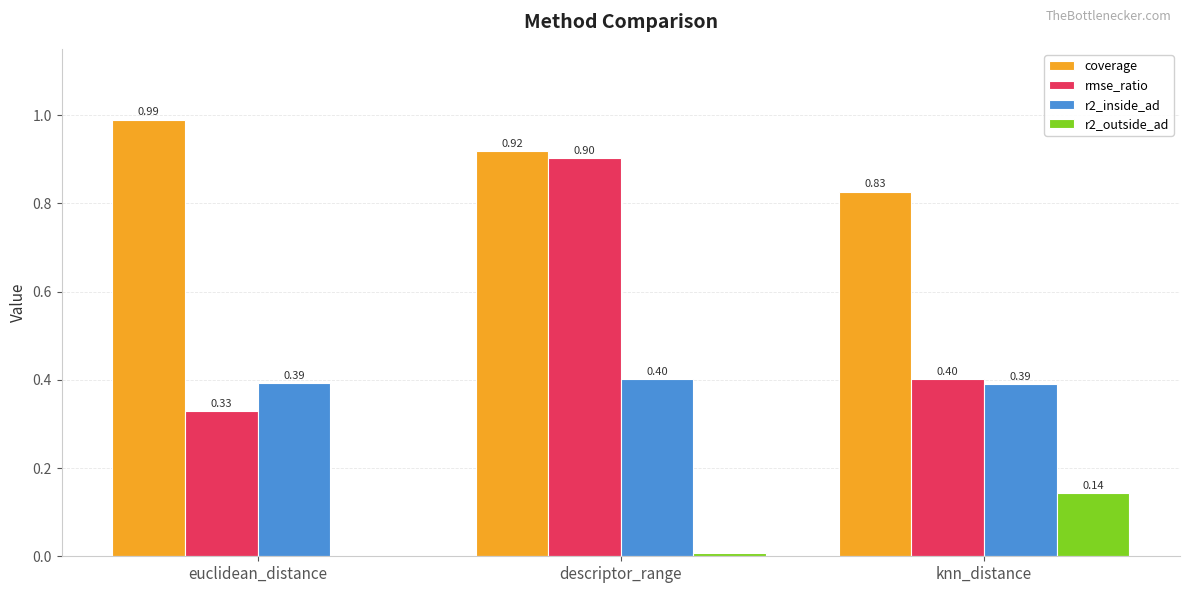

What is the total value across all series at euclidean_distance?

1.7